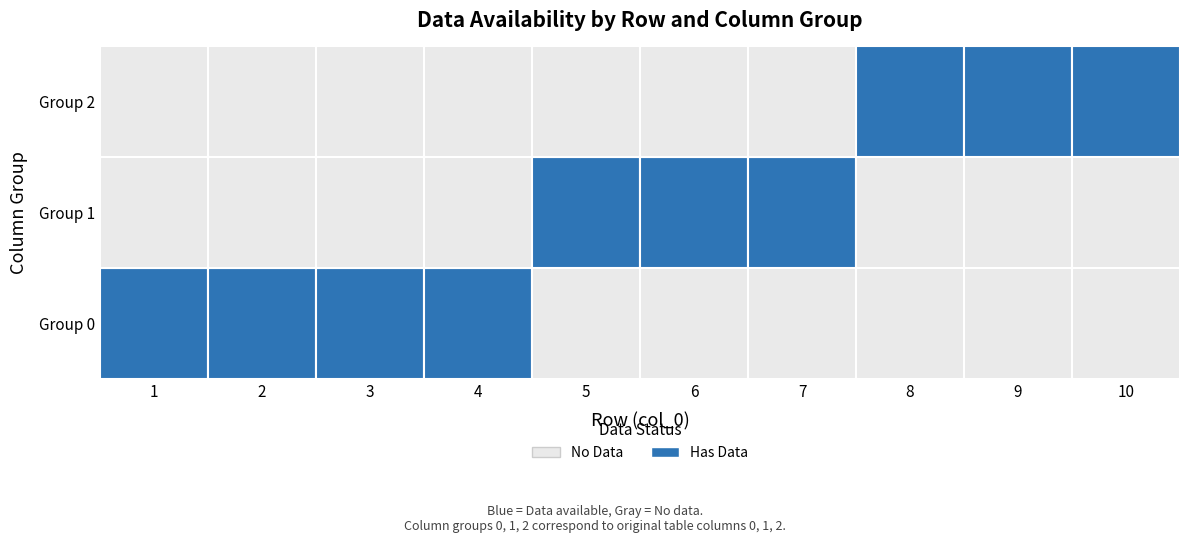

How many data points in 4 are above 0?

1